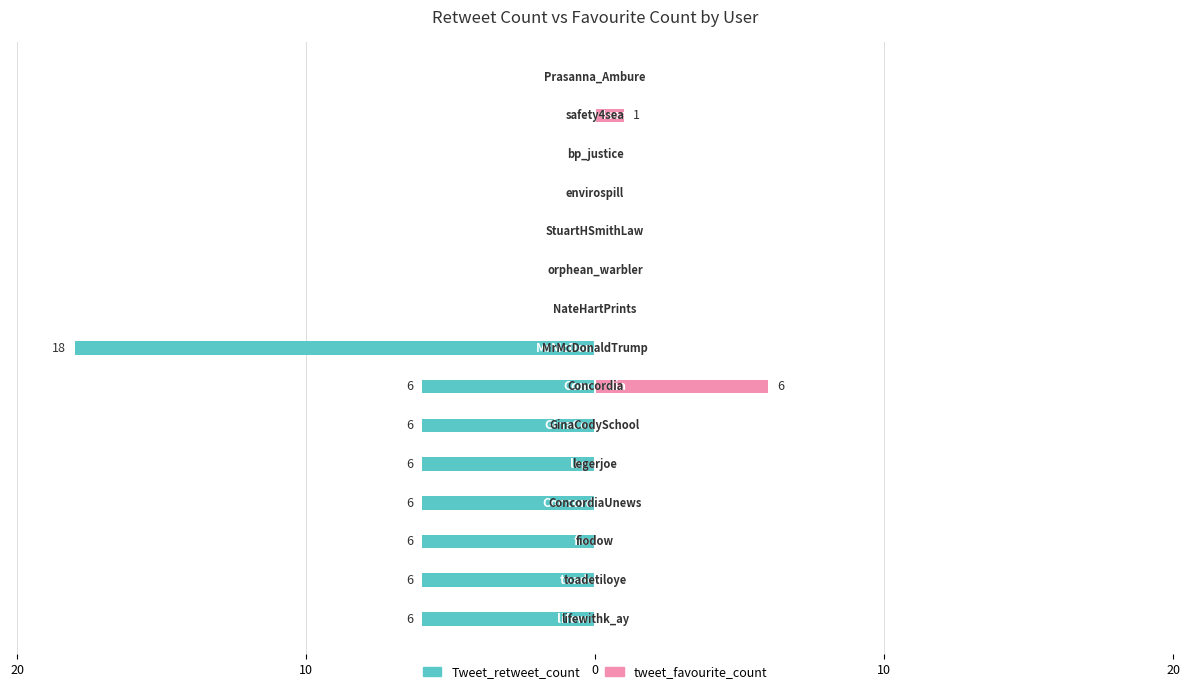

What is the sum of all tweet_favourite_count values?

7